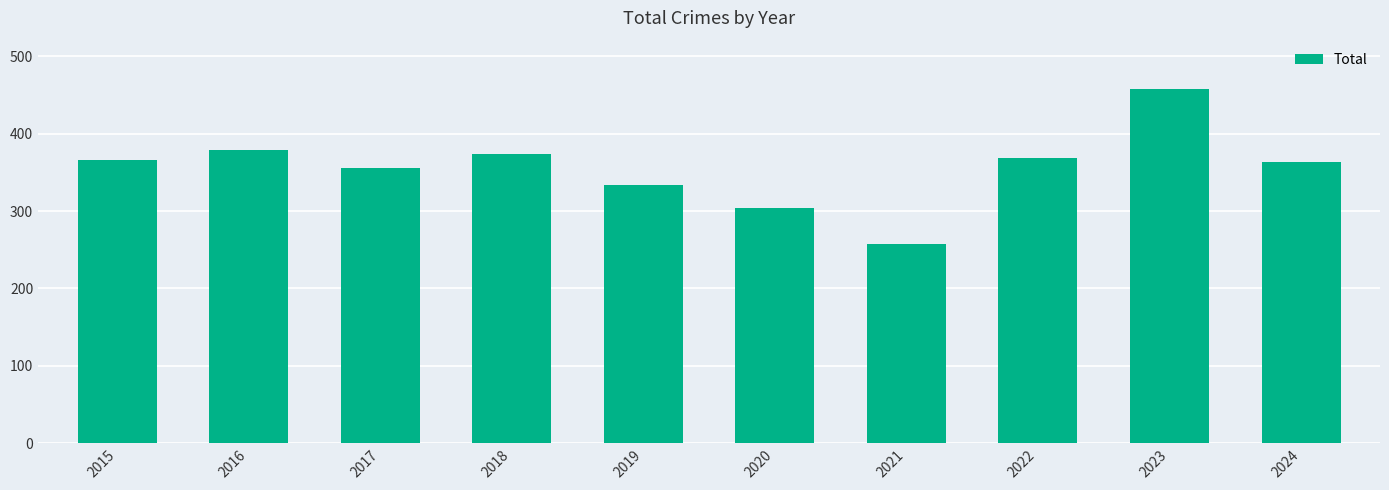

What is the change in value from 2016 to 2021?

-121